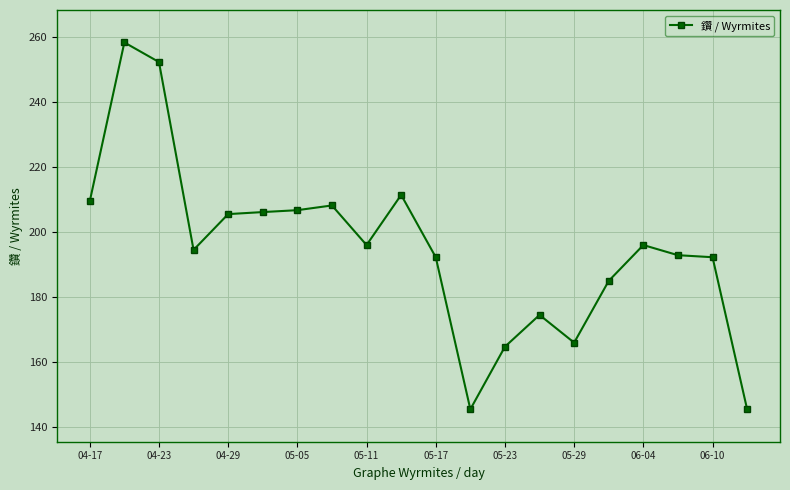

What is the minimum value shown in the chart?

145.3